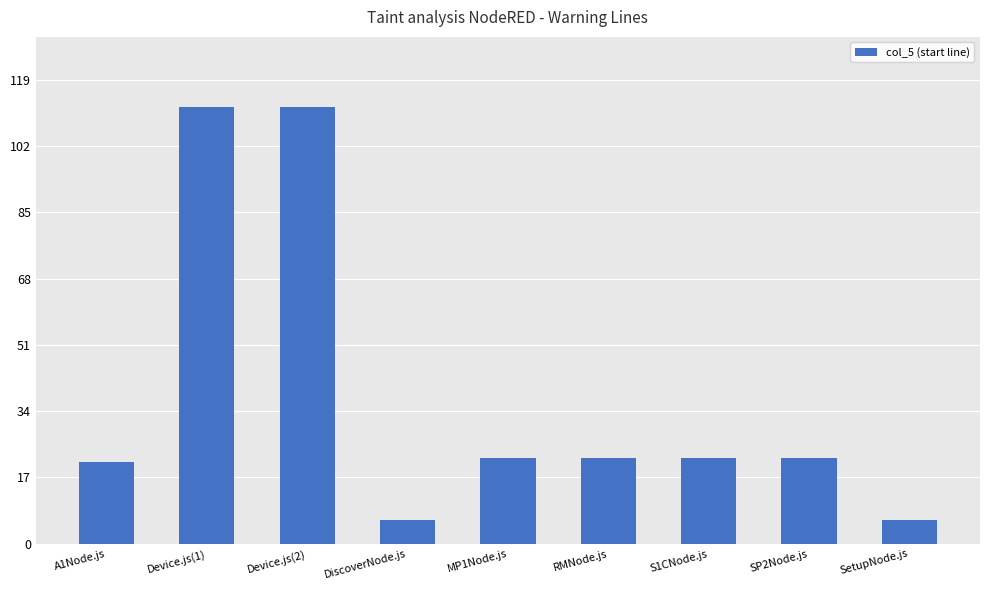

What is the minimum value shown in the chart?

6